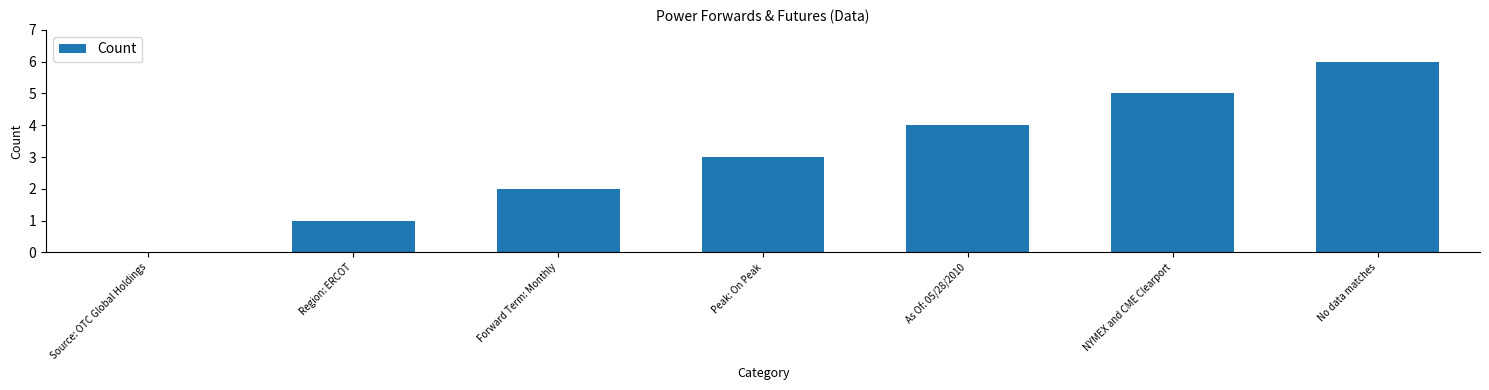

What is the sum of the values at No data matches and Source: OTC Global Holdings?

6